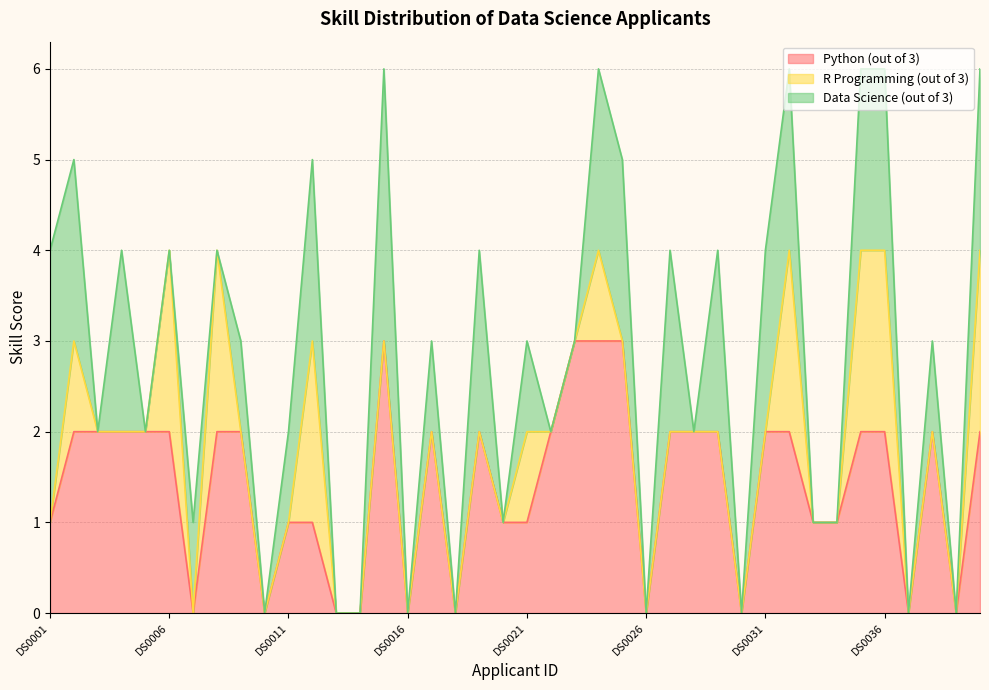

What is the difference between the maximum and minimum values in the Data Science (out of 3) series?

3